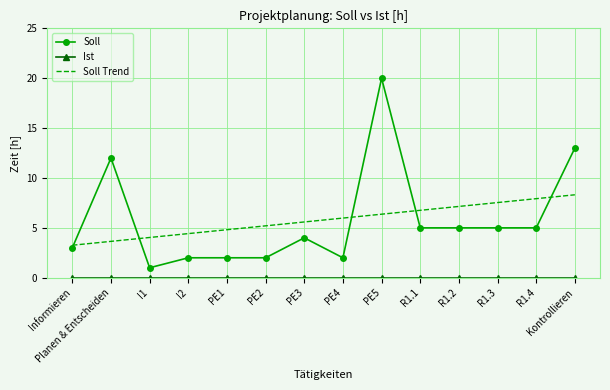

True or false: Soll and Soll Trend intersect in this chart.

True